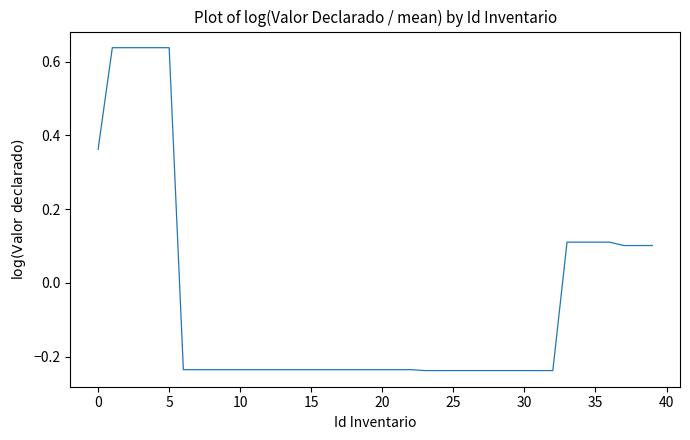

Count the number of values greater than 0.

13